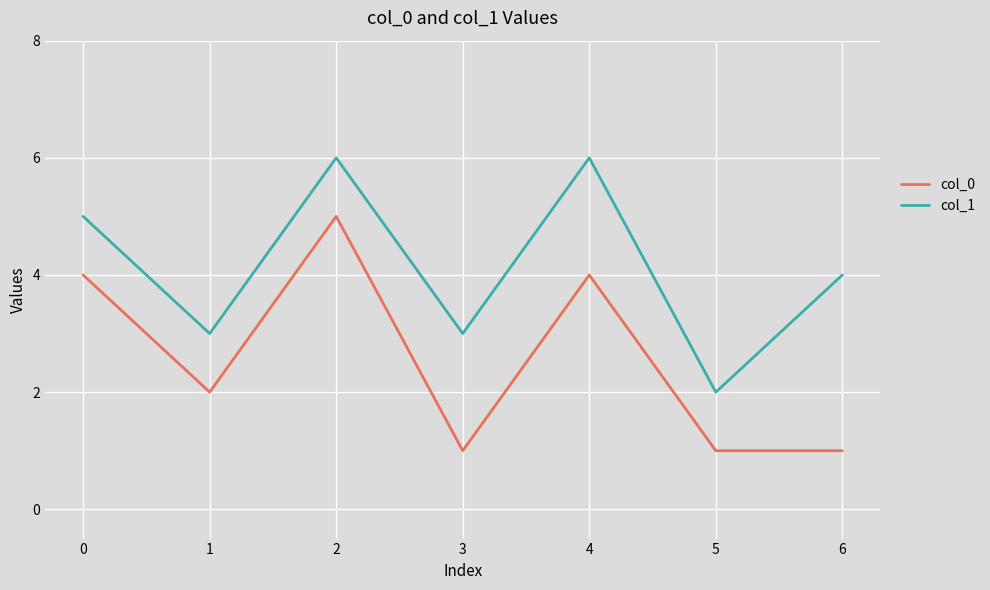

Between 3 and 6, which series saw the biggest shift?

col_1